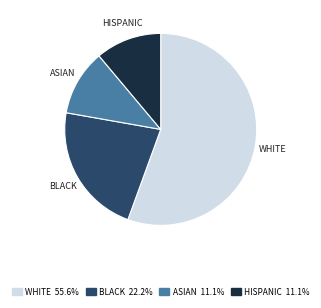

Is there a majority slice in this chart?

Yes